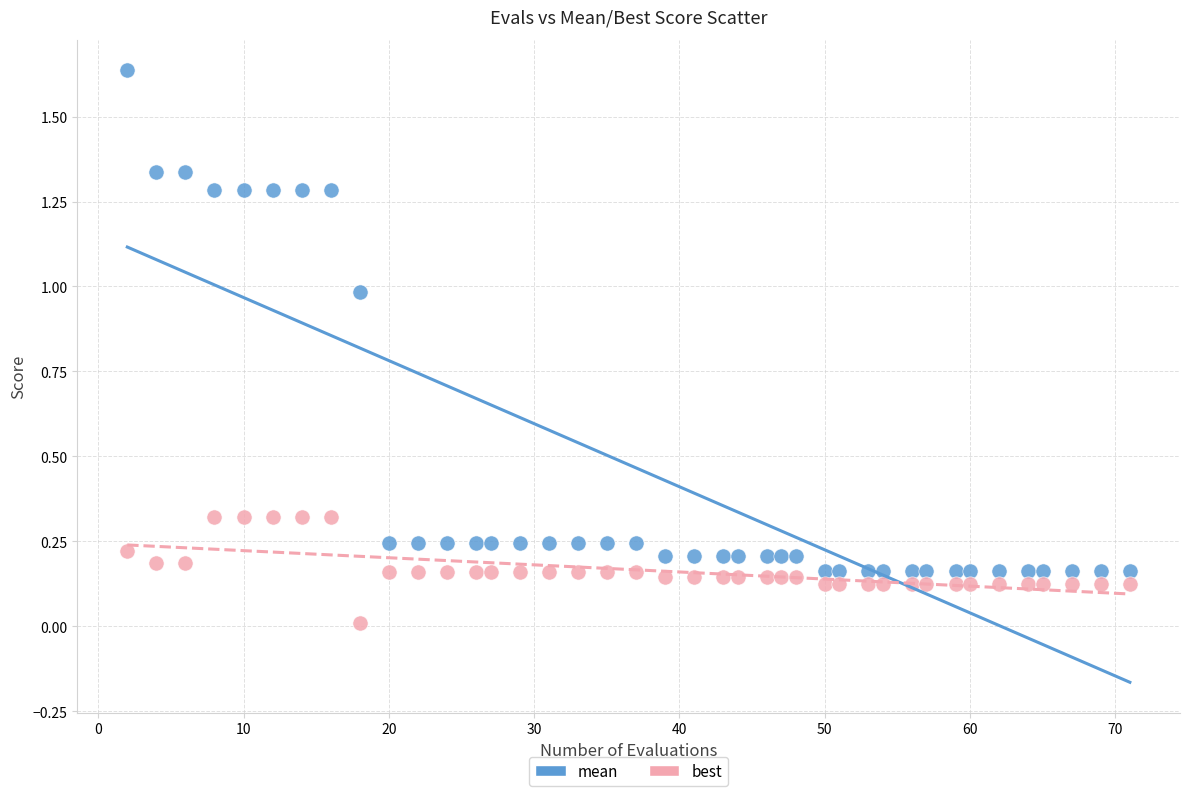

Across all data points, what is the range of X values (max minus min)?

69.0